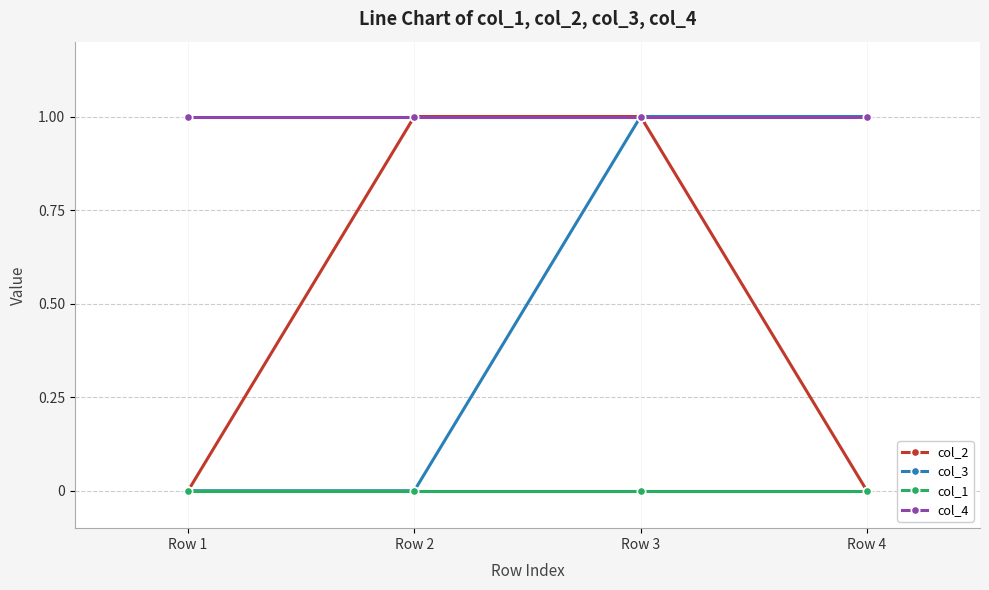

Is it true that col_2 equals 1 at Row 2?

True